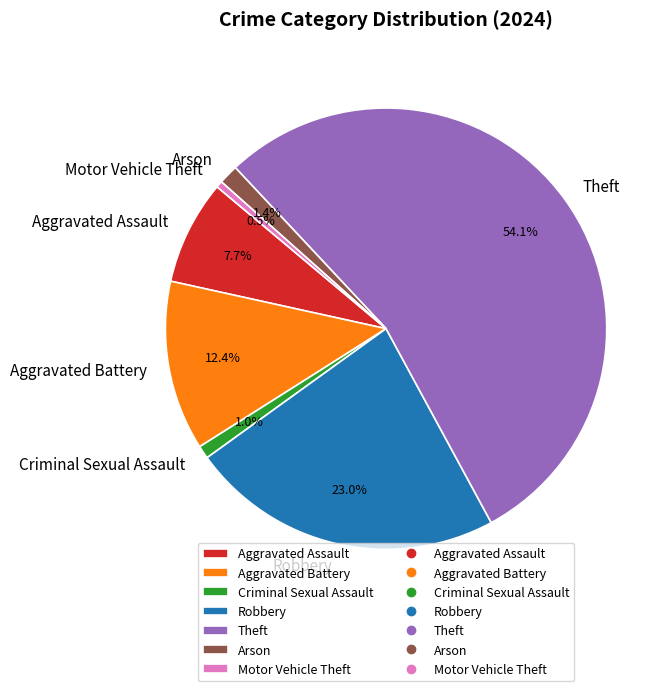

To the nearest percent, what percentage of the pie is Arson?

1%